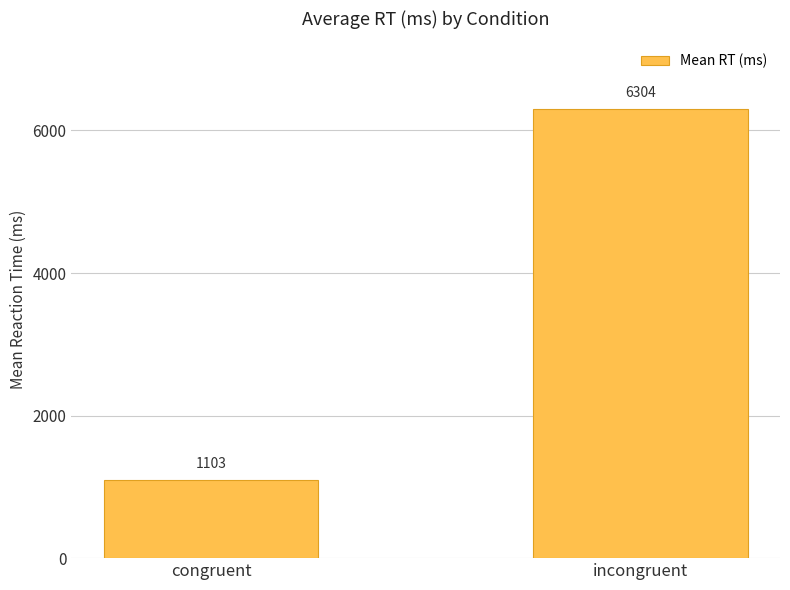

How many categories are shown in the chart?

2